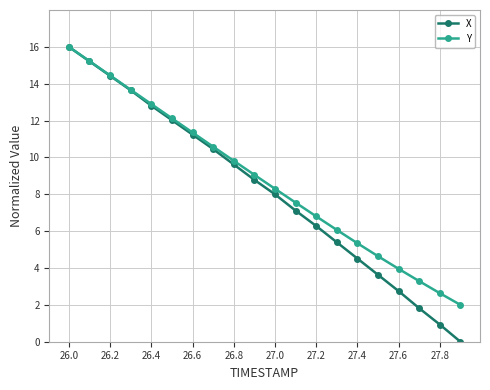

Which series has the largest total across all categories?

Y